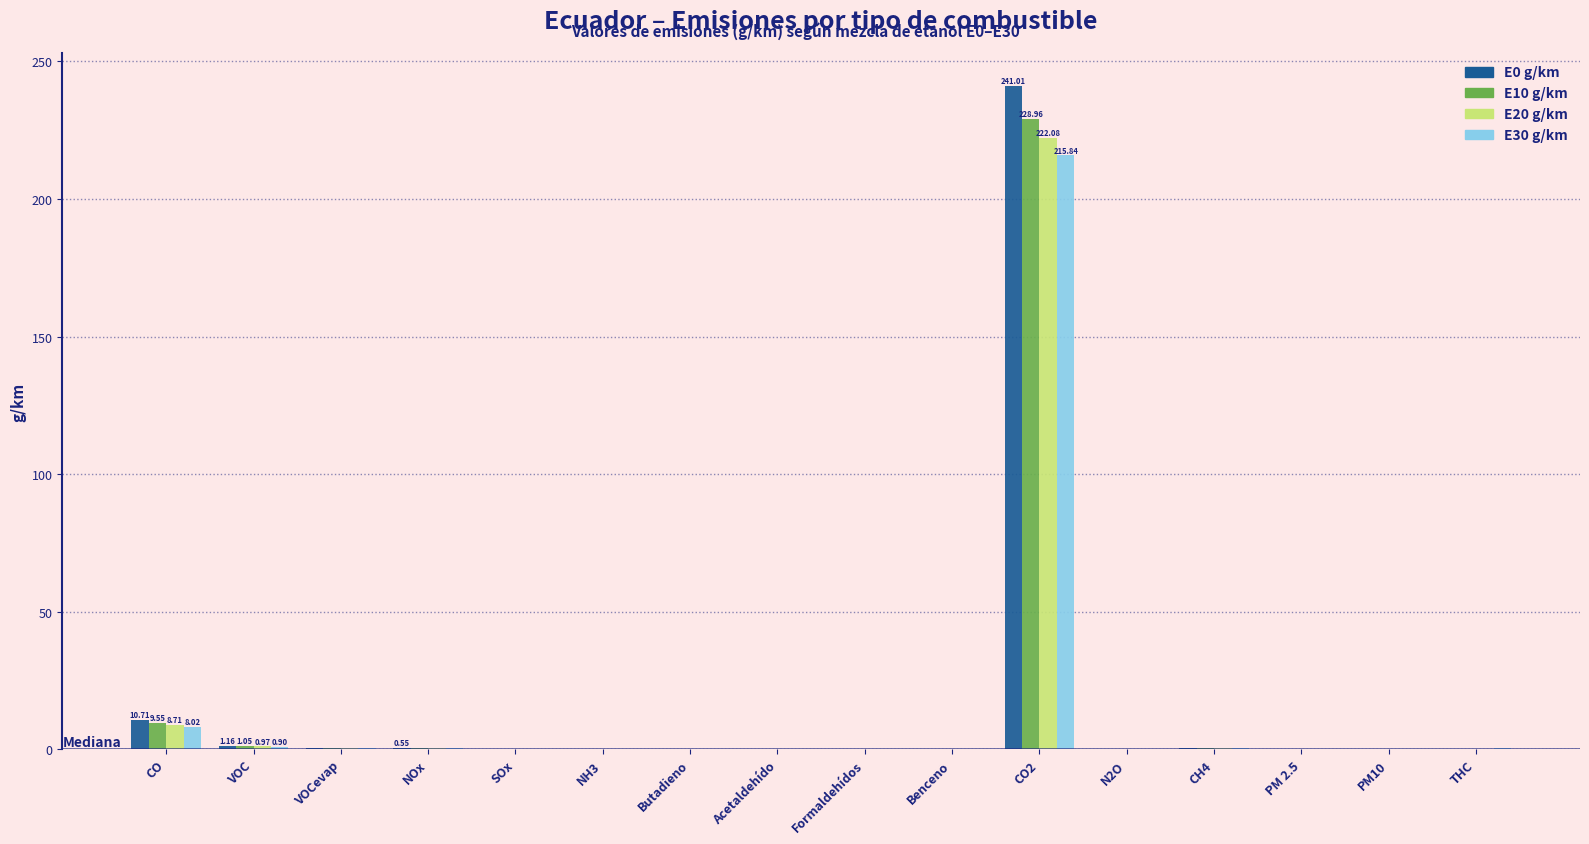

What is the sum of all E20 g/km values?

233.4